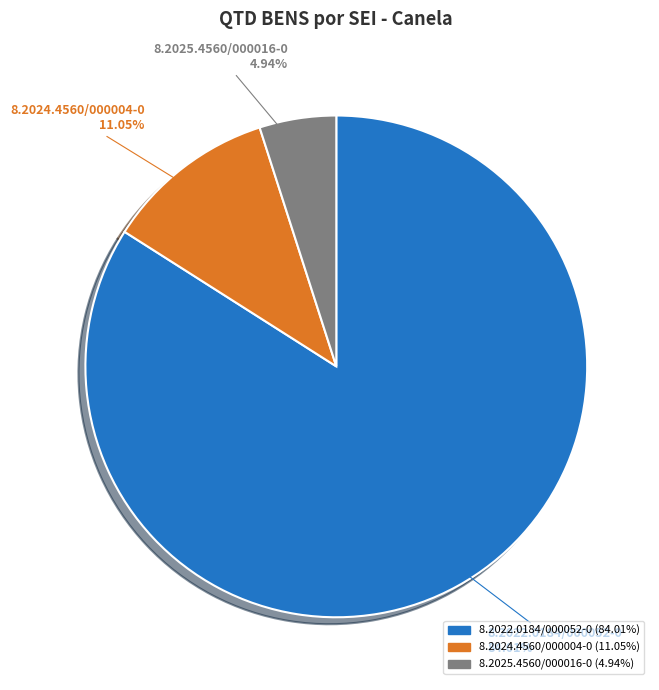

Approximately how many times larger is the value at 8.2022.0184/000052-0 compared to 8.2024.4560/000004-0?

7.6